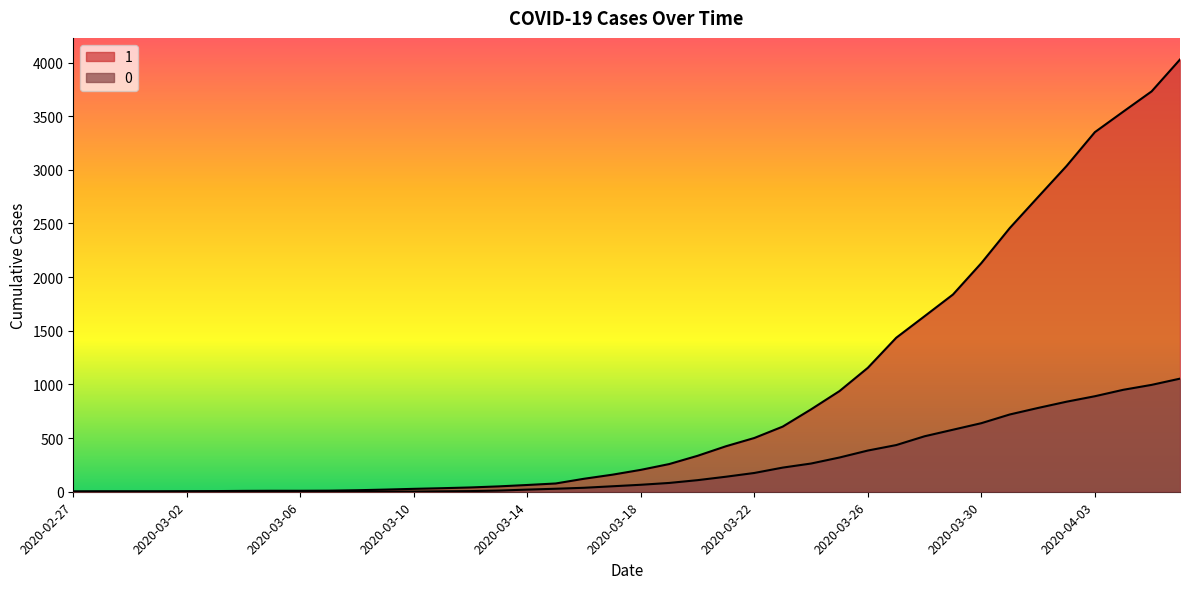

What is the total value across all series at 2020-03-02?

5